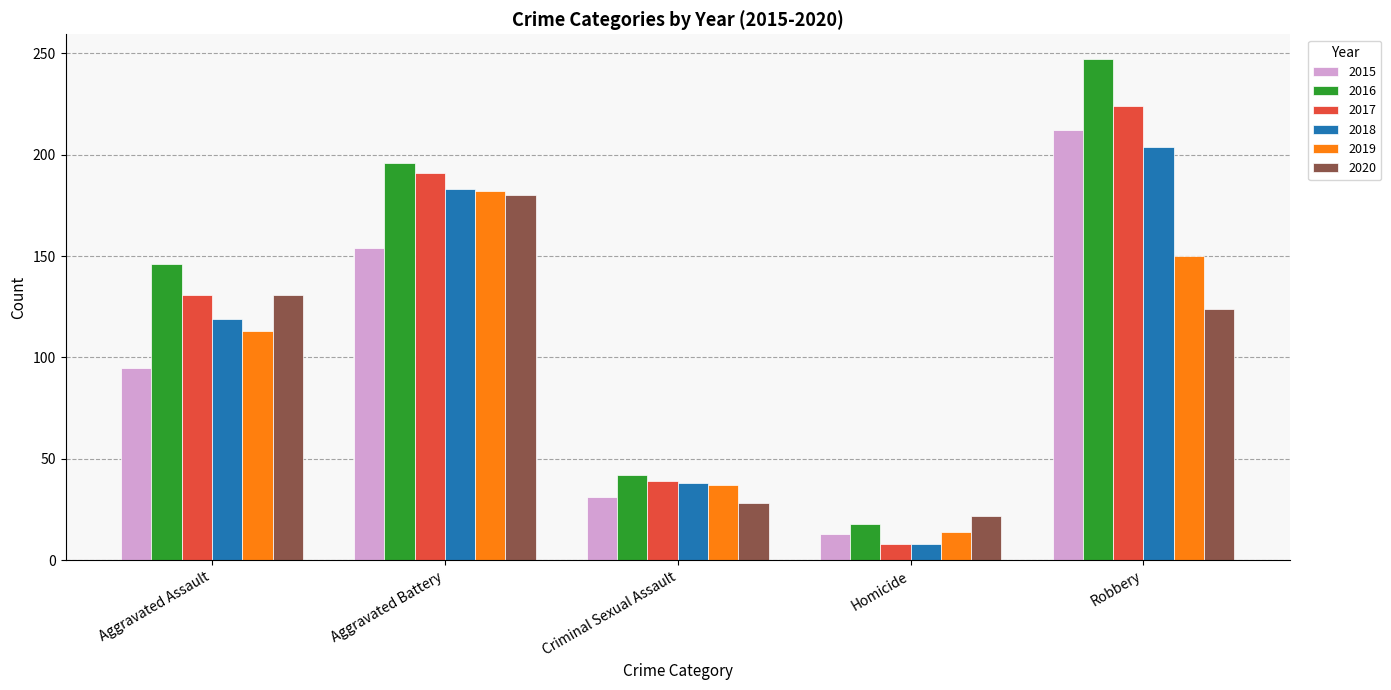

What is the value of the 2017 bar at the 1st from the left?

131